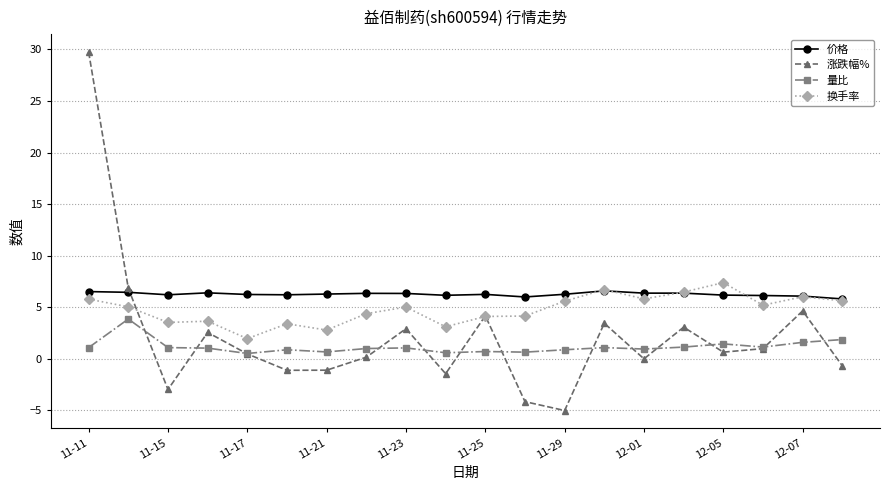

Which series has the largest range (max minus min)?

涨跌幅%